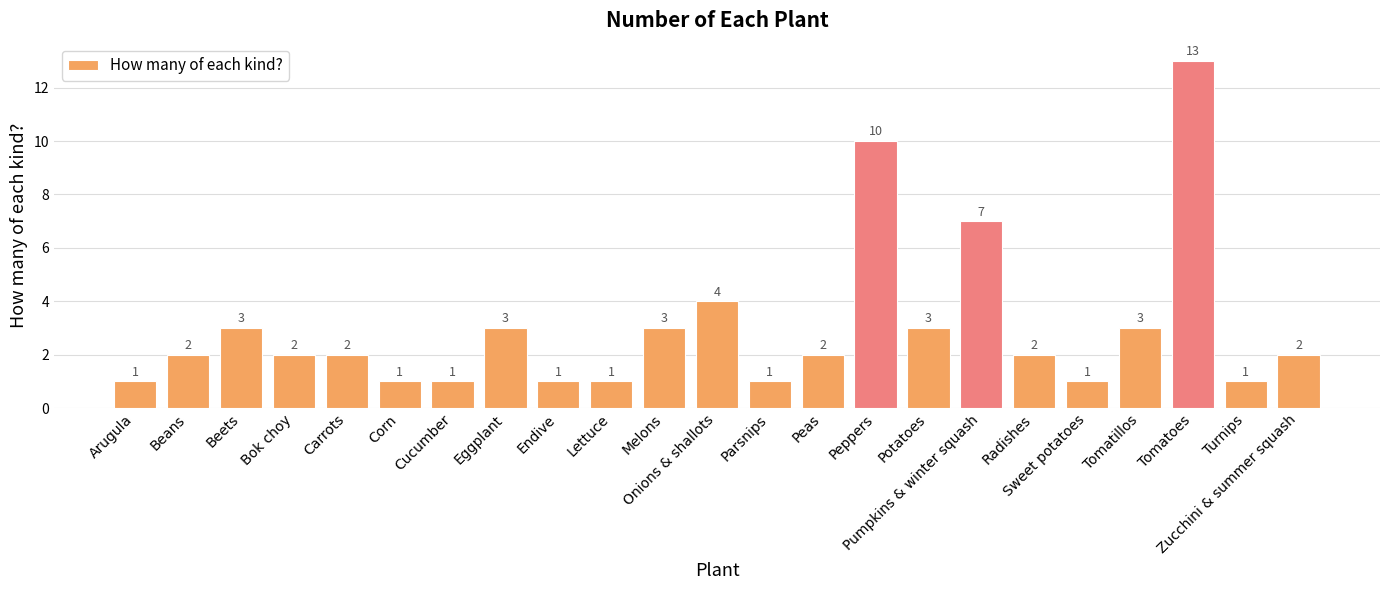

What is the change in value from Endive to Onions & shallots?

+3